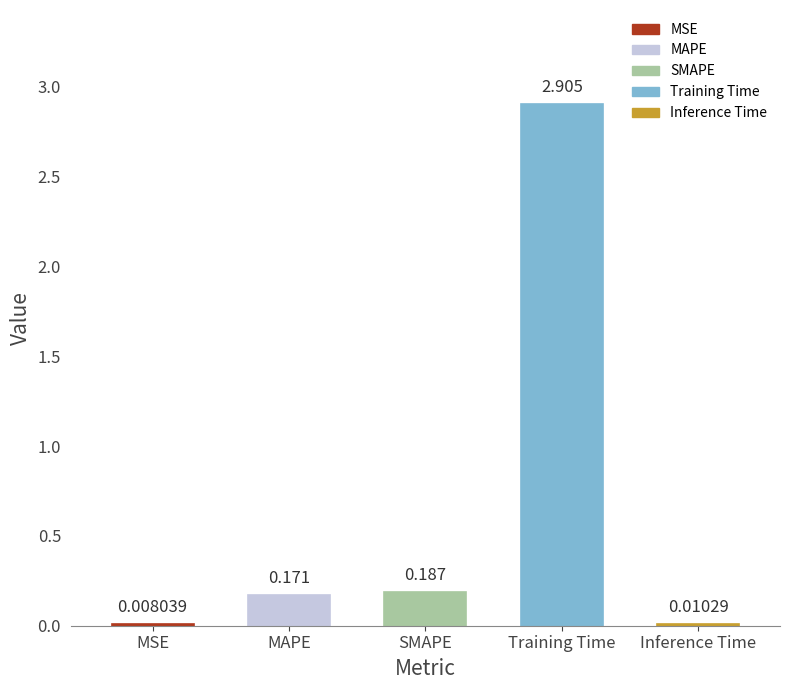

What is the change in value from SMAPE to Inference Time?

-0.2